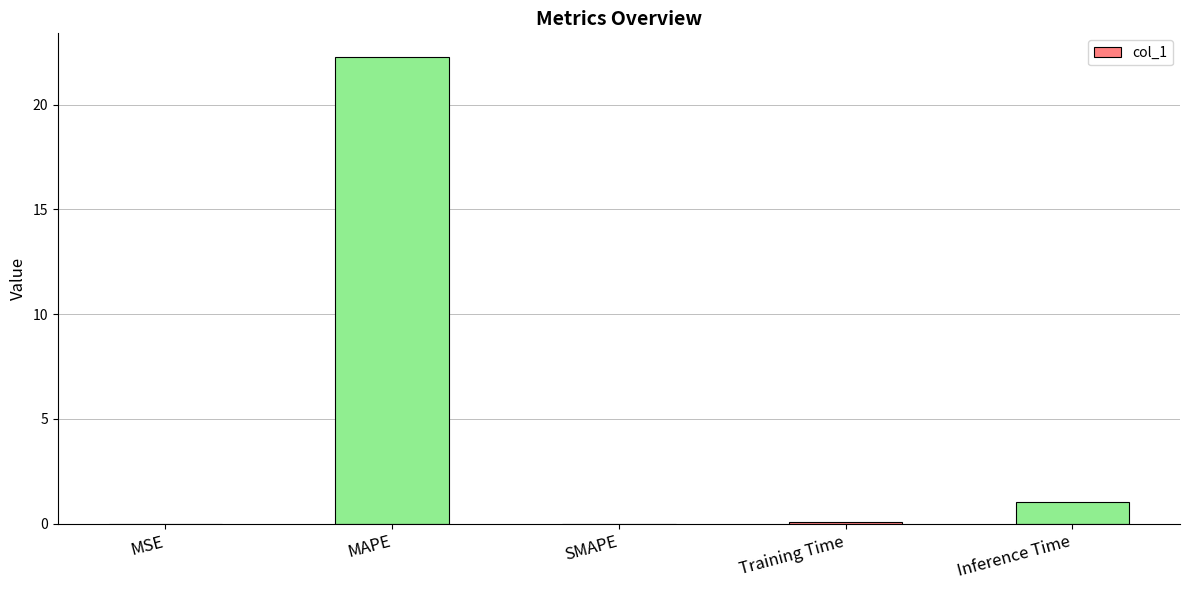

What is the maximum value shown in the chart?

22.3